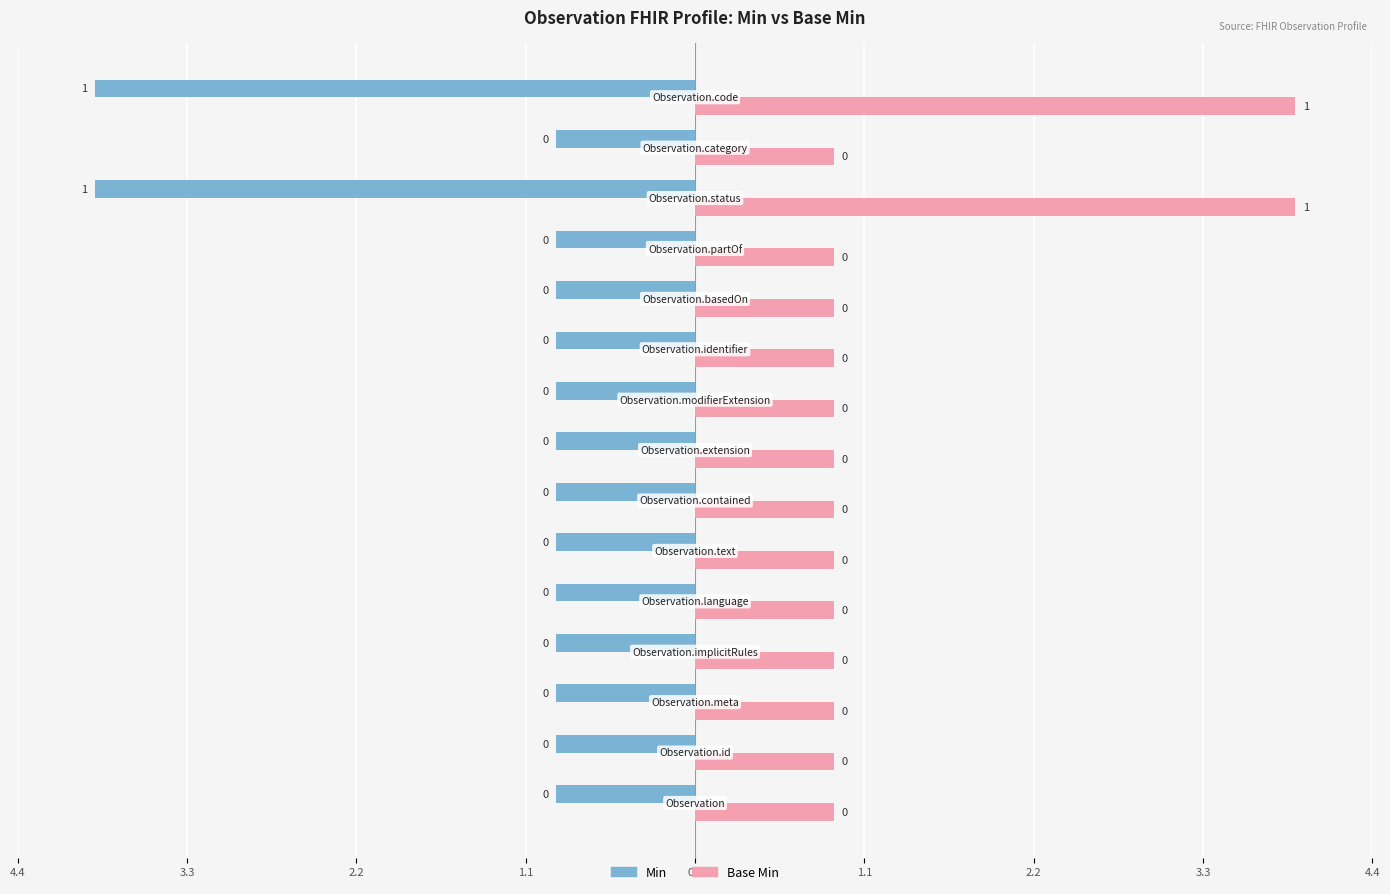

Reading left to right, what are all the values shown in this chart?

Min: -0.9	-0.9	-0.9	-0.9	-0.9	-0.9	-0.9	-0.9	-0.9	-0.9	-0.9	-0.9	-3.9	-0.9	-3.9
Base Min: 0.9	0.9	0.9	0.9	0.9	0.9	0.9	0.9	0.9	0.9	0.9	0.9	3.9	0.9	3.9